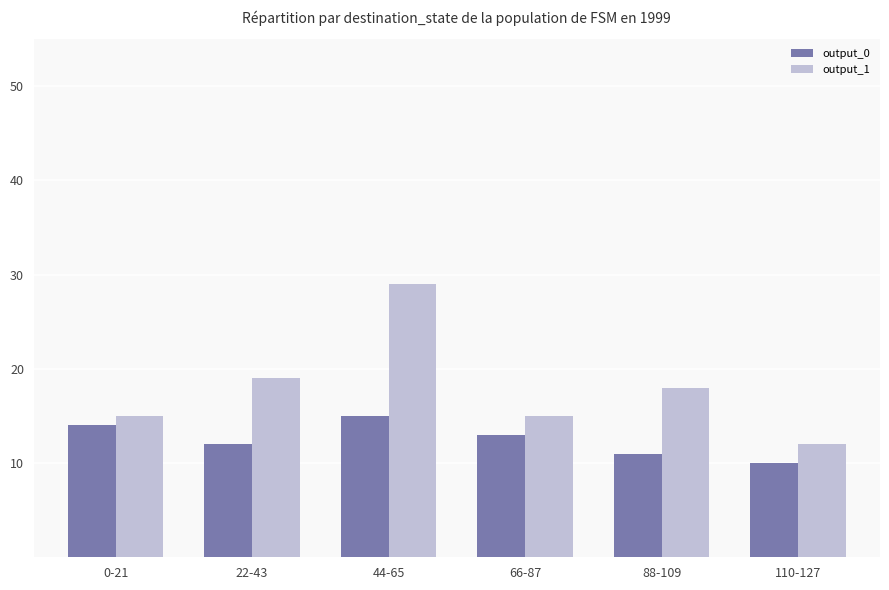

Reading left to right, transcribe all the data shown in this chart.

output_0: 0-21=14	22-43=12	44-65=15	66-87=13	88-109=11	110-127=10
output_1: 0-21=15	22-43=19	44-65=29	66-87=15	88-109=18	110-127=12